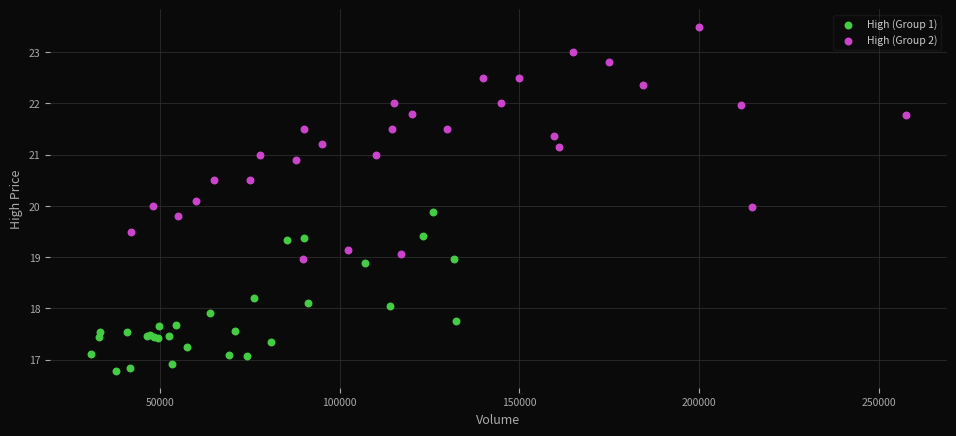

Which series contains the lowest Y value?

High (Group 1)